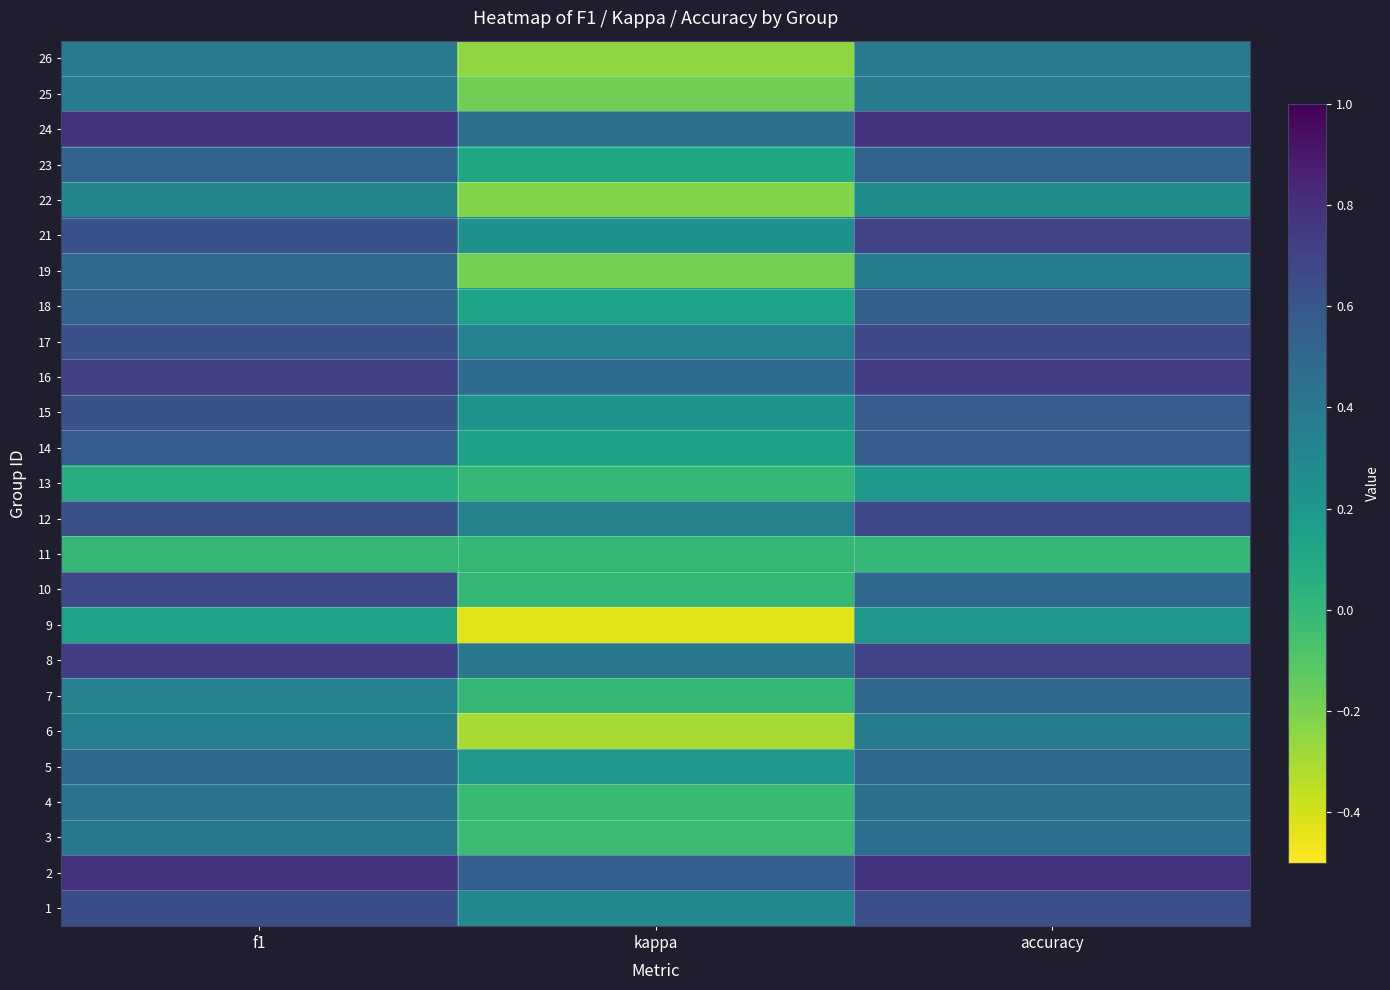

Rank the series at f1 from highest to lowest value.

2, 24, 8, 16, 10, 1, 15, 12, 17, 21, 14, 23, 18, 5, 19, 4, 3, 26, 25, 6, 7, 22, 9, 13, 11